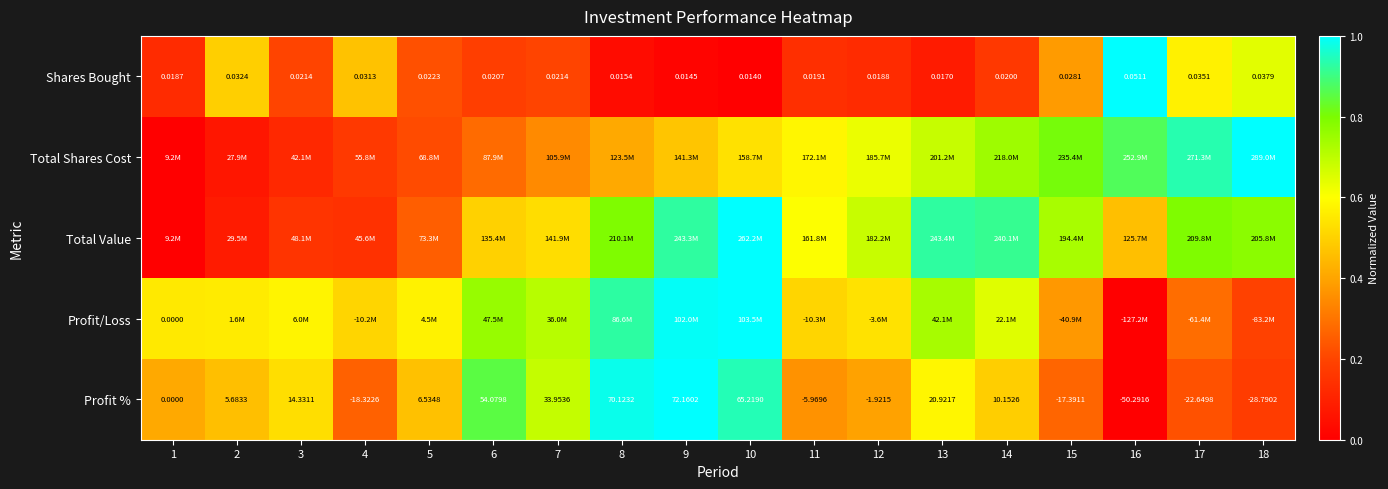

How many data points in Profit % are above 6?

9